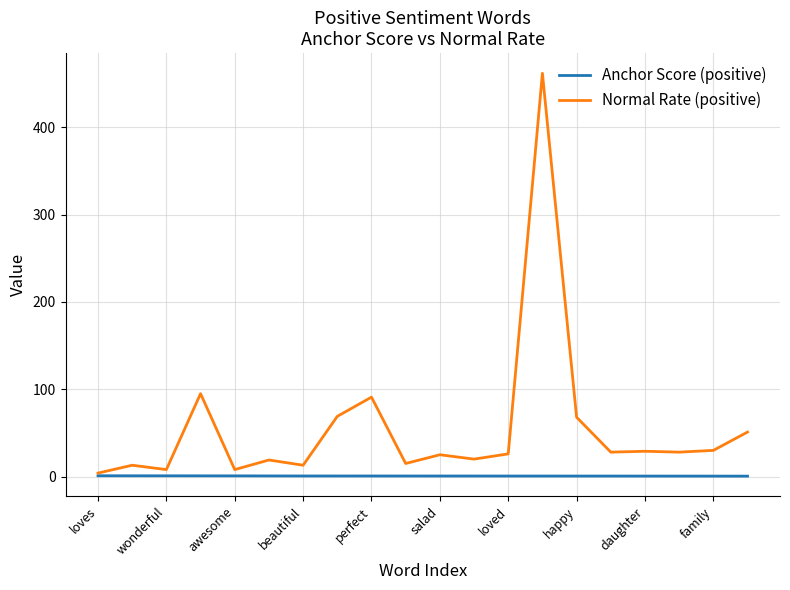

What is the maximum value shown in the chart?

462.0